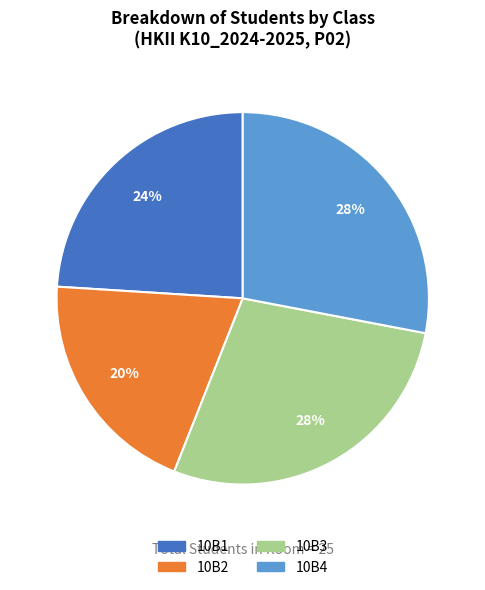

Combined, do 10B4 and 10B1 account for over 50%?

Yes